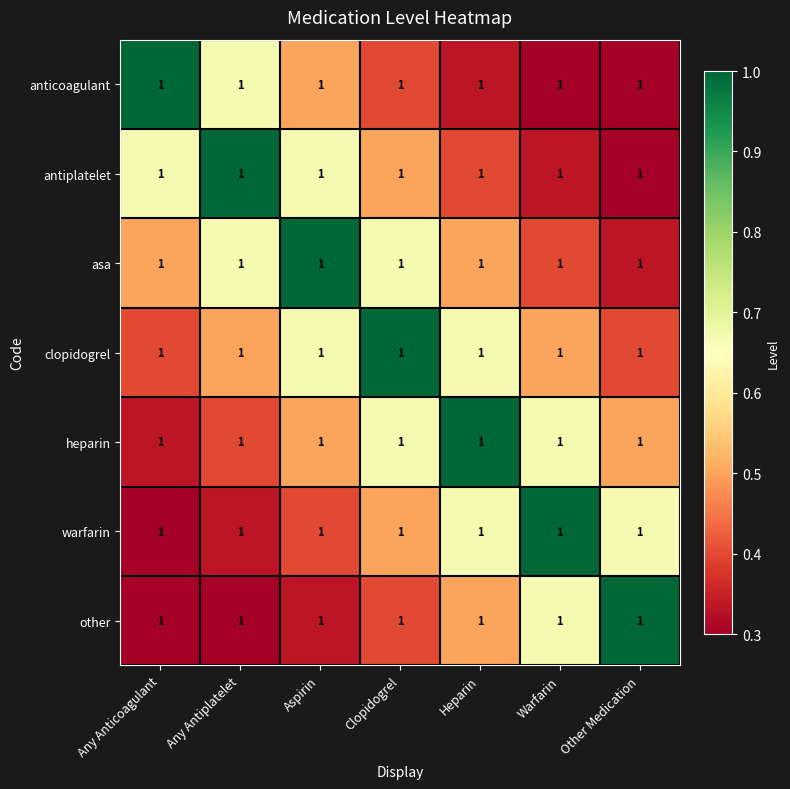

True or false: other has a value of 0.7 at Clopidogrel.

False